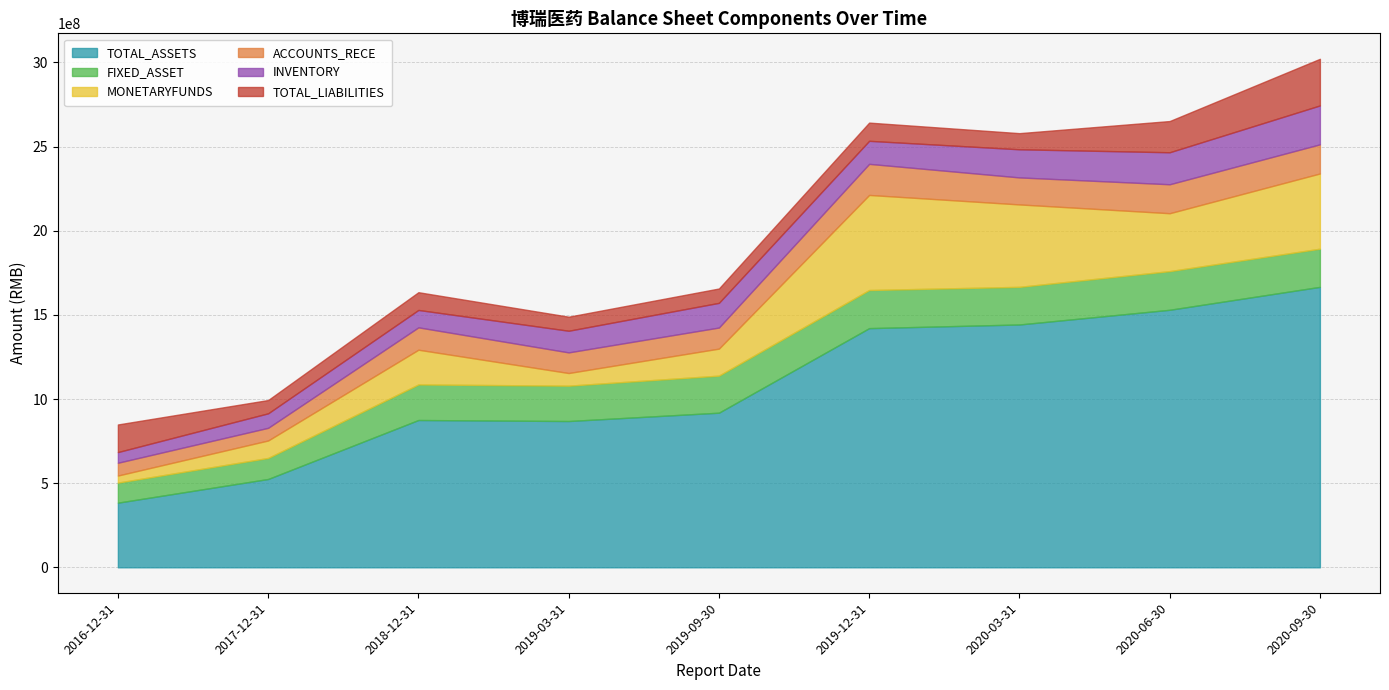

How many intersections are there between ACCOUNTS_RECE and TOTAL_LIABILITIES?

2